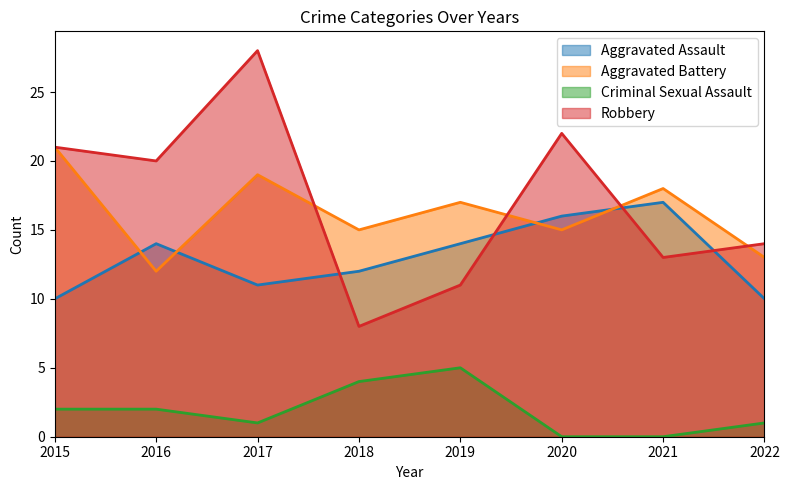

List the labels in order of Criminal Sexual Assault value, largest first.

2019, 2018, 2015, 2016, 2017, 2022, 2020, 2021